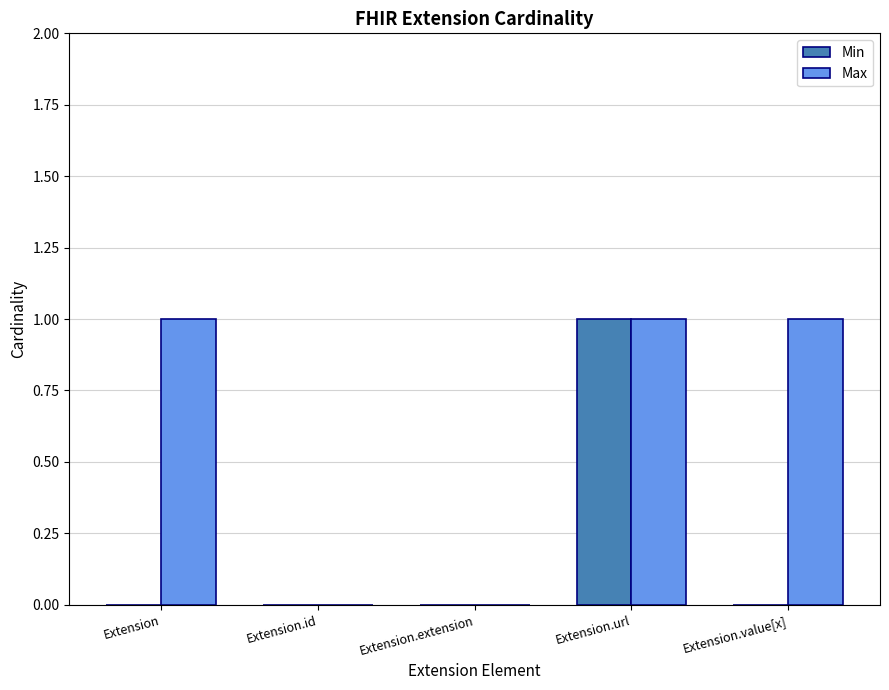

At which category is the sum across all series the highest?

Extension.url